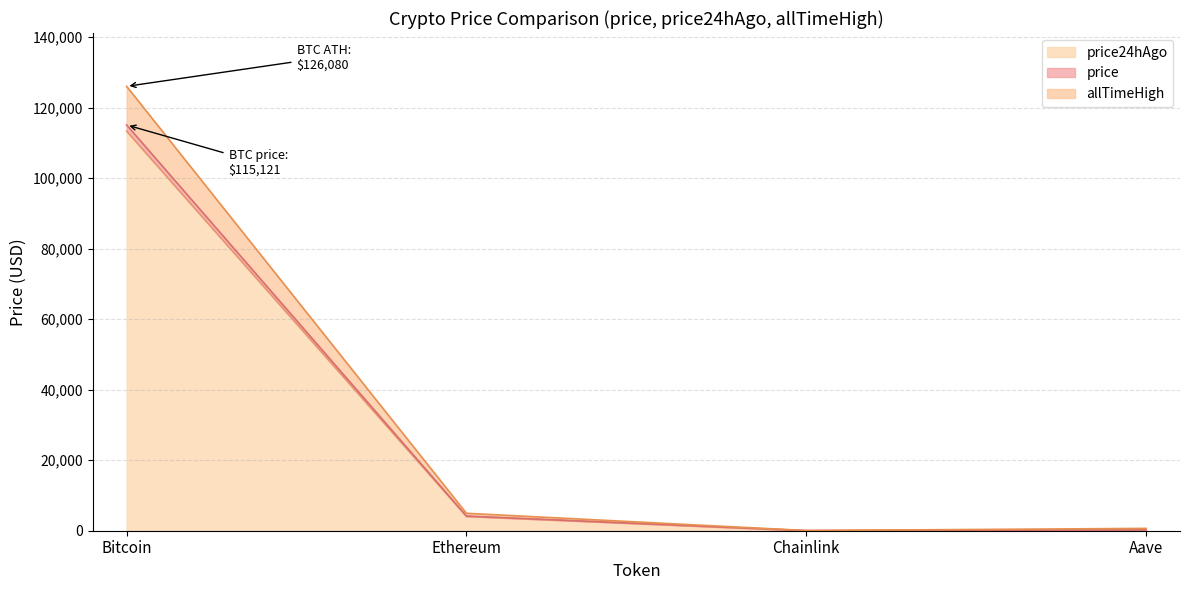

Between Bitcoin and Chainlink, which series saw the biggest shift?

allTimeHigh